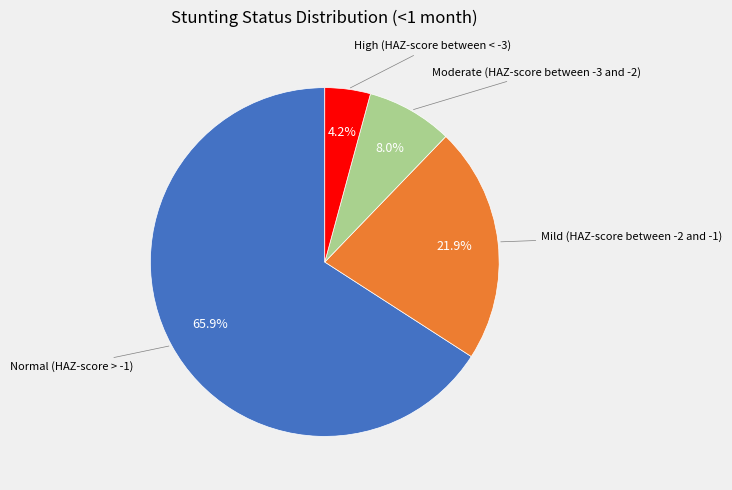

Is there a majority slice in this chart?

Yes